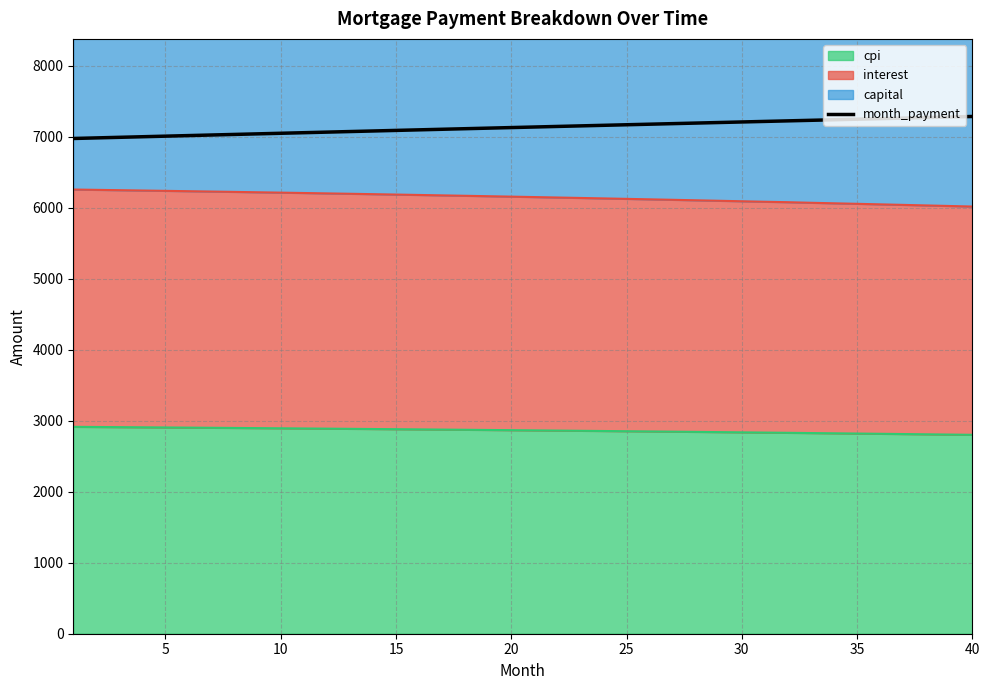

Does the chart have visible grid lines?

Yes